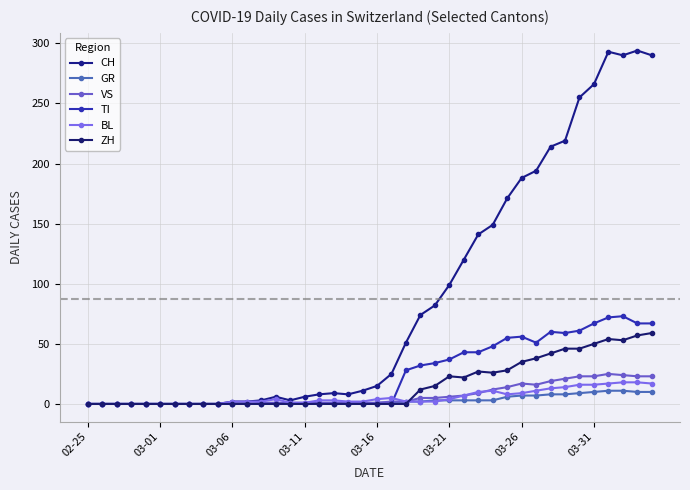

What is the greatest value displayed?

294